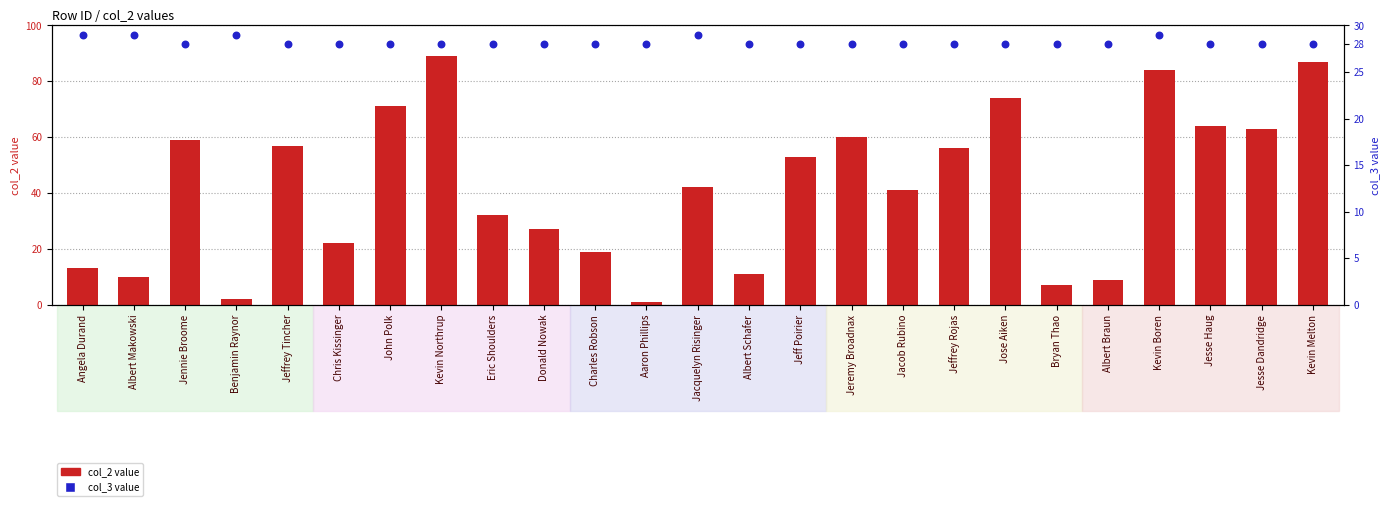

Which series reaches the minimum Y coordinate?

col_2 value